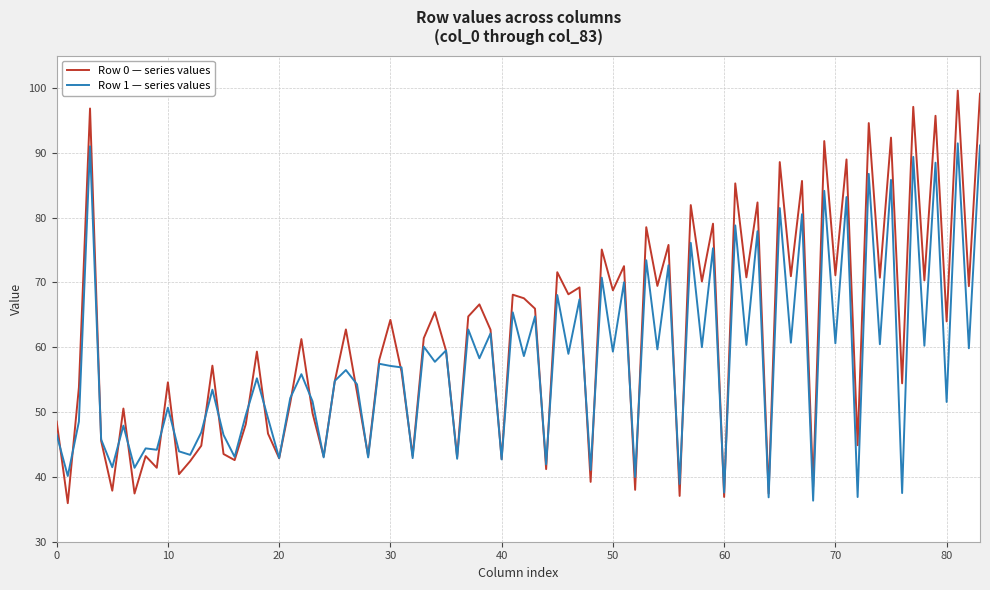

What is the minimum value shown in the chart?

35.9